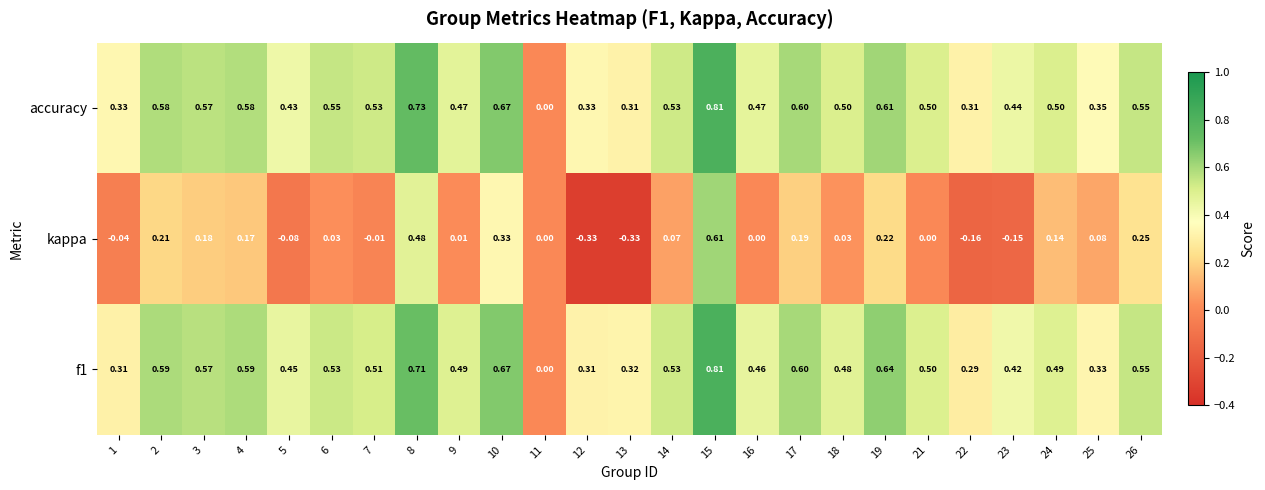

Is the value of kappa at 8 greater than the value of f1 at 12?

Yes